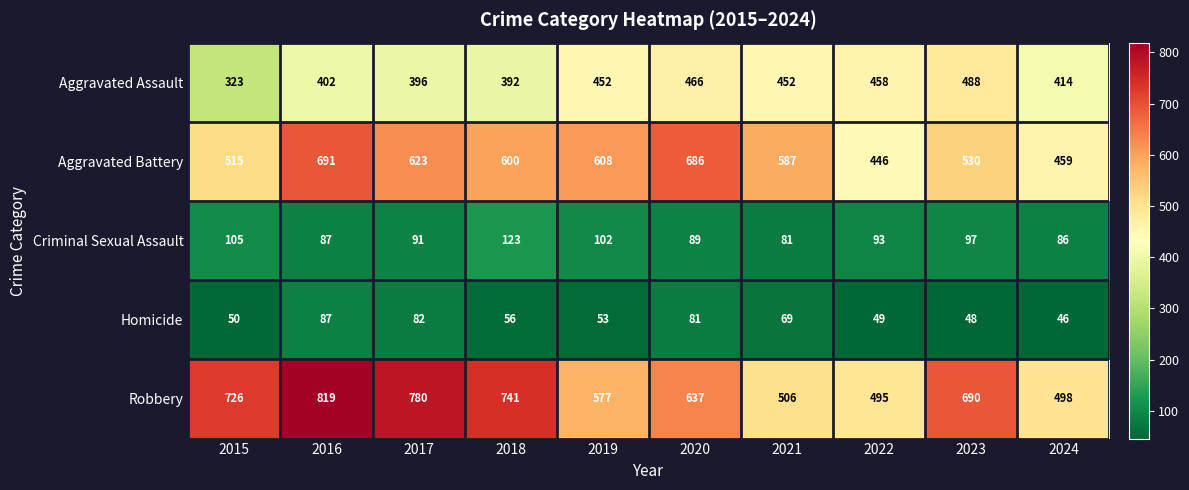

At which label does Aggravated Battery reach its minimum?

2022